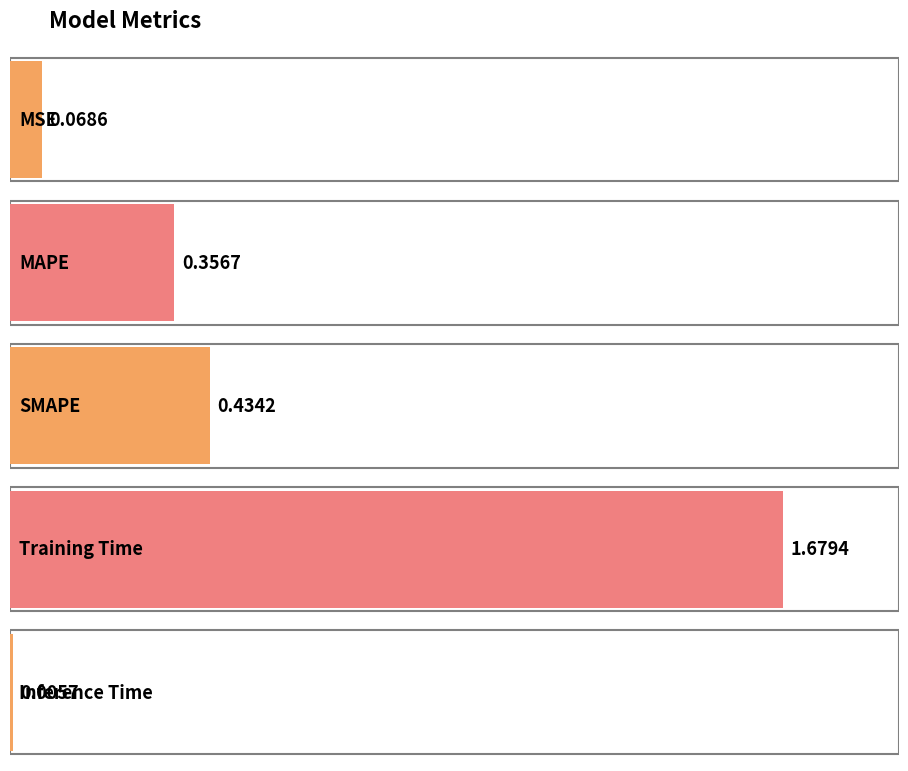

Reading left to right, transcribe all the data shown in this chart.

MSE=0.1	MAPE=0.4	SMAPE=0.4	Training Time=1.7	Inference Time=0.0